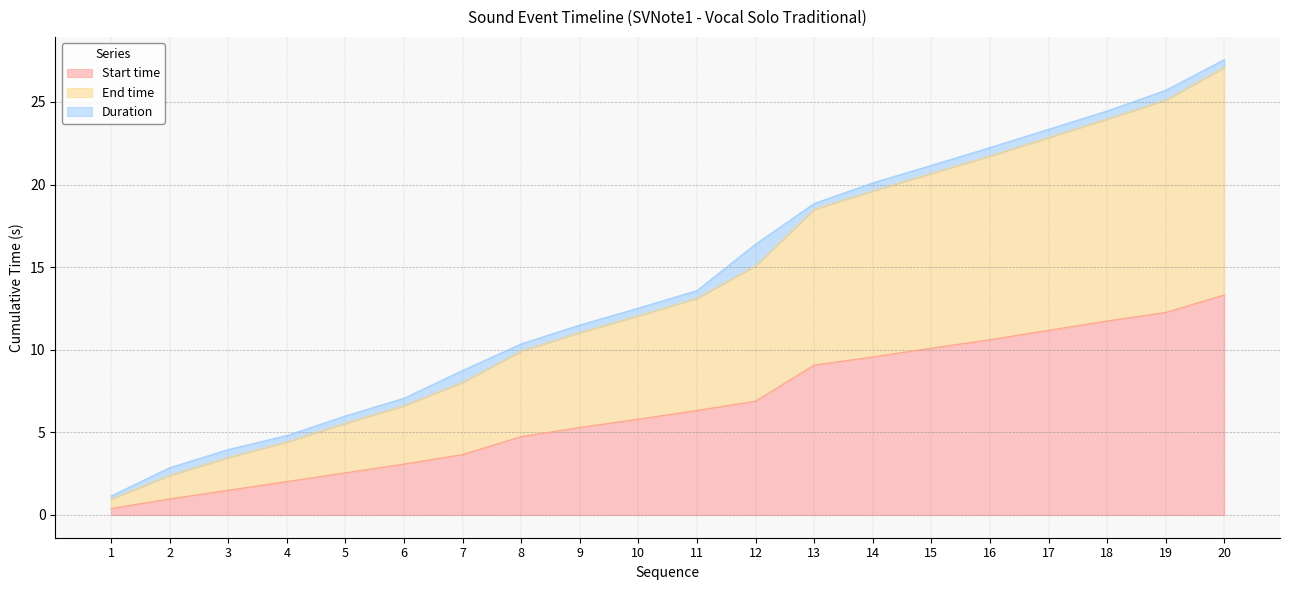

What is the smallest value displayed?

0.4